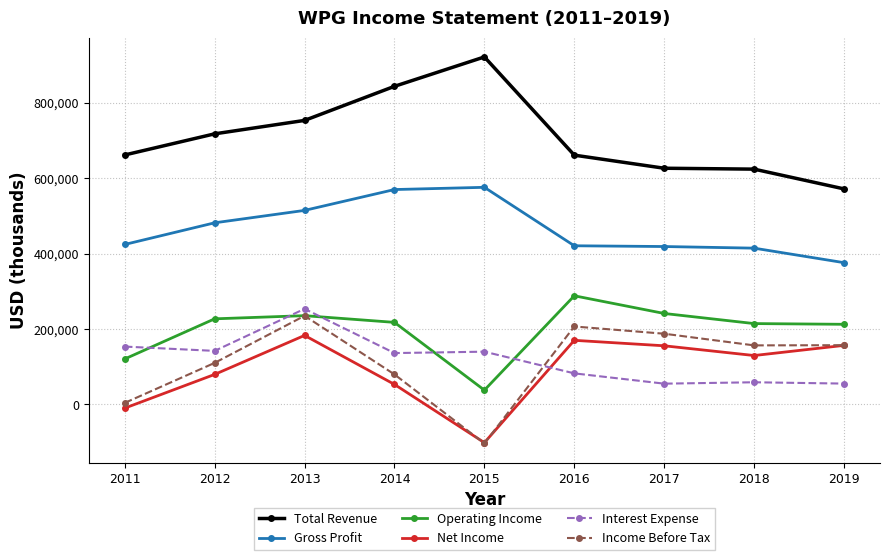

At which category does Net Income reach its first local valley?

2015